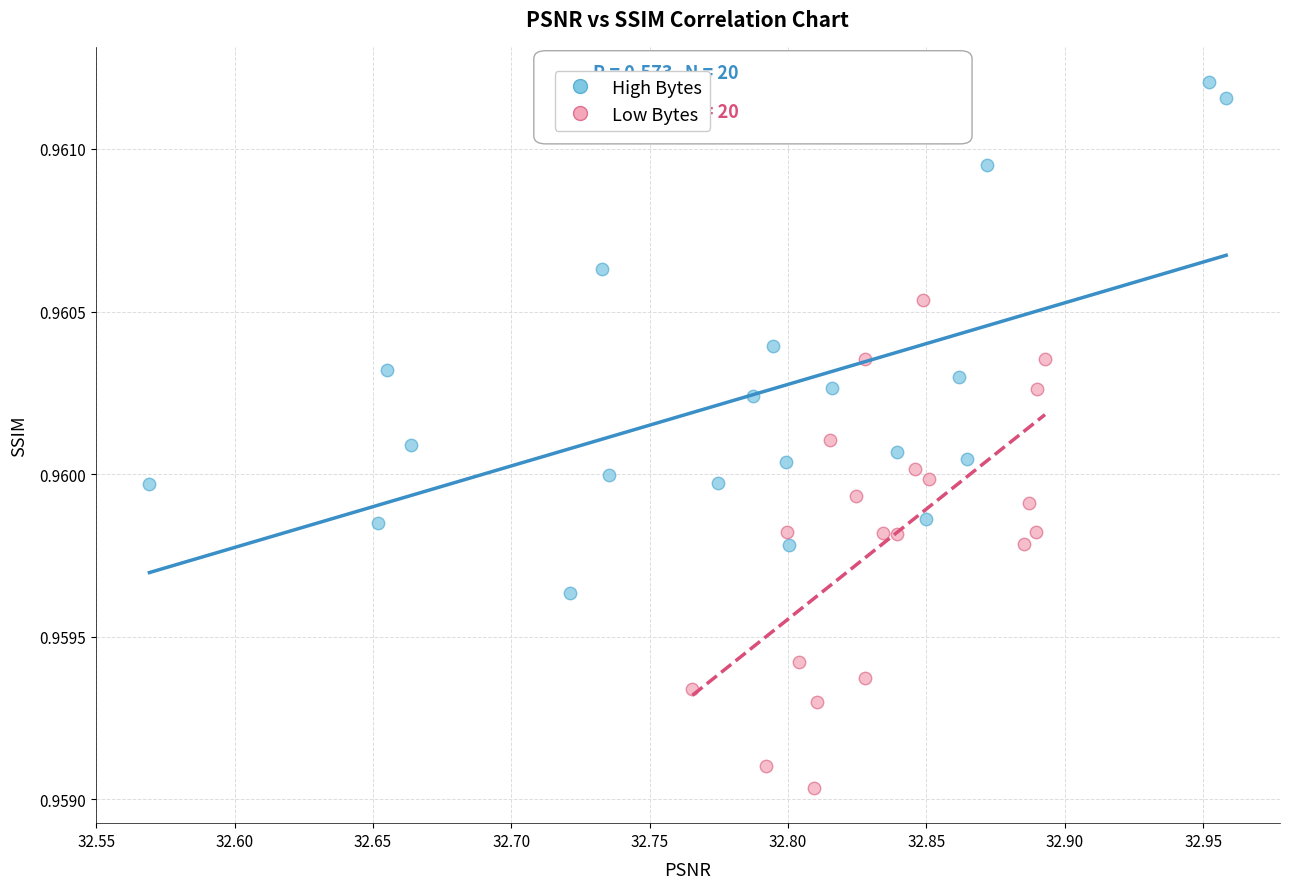

Which series contains the highest Y value?

High Bytes